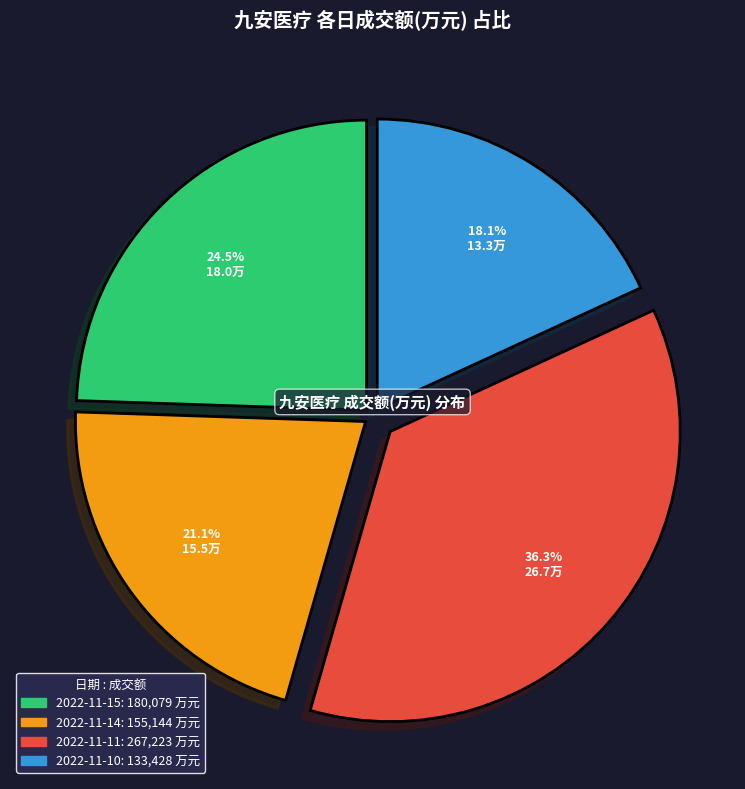

What is the smallest slice in the pie chart?

2022-11-10